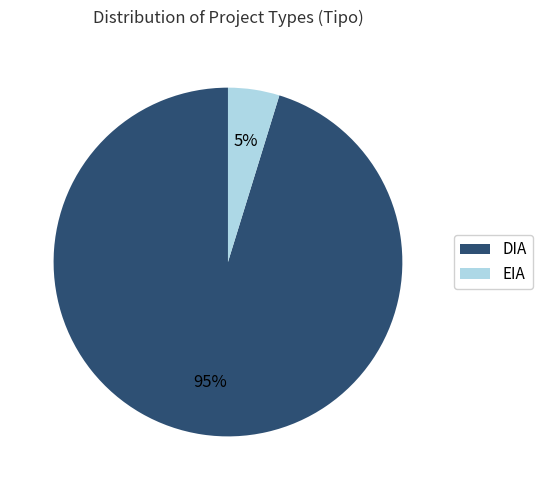

Does EIA represent more than half of the total?

No